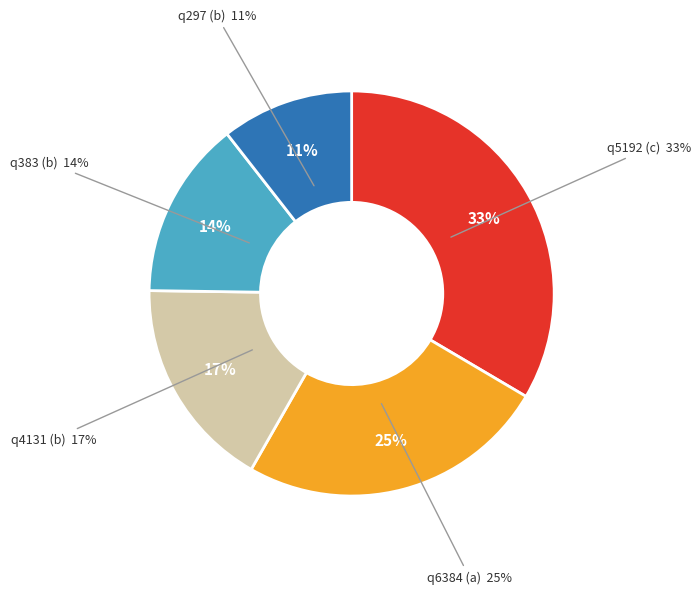

Is it true that q6384 (a) is 19% of the pie?

False